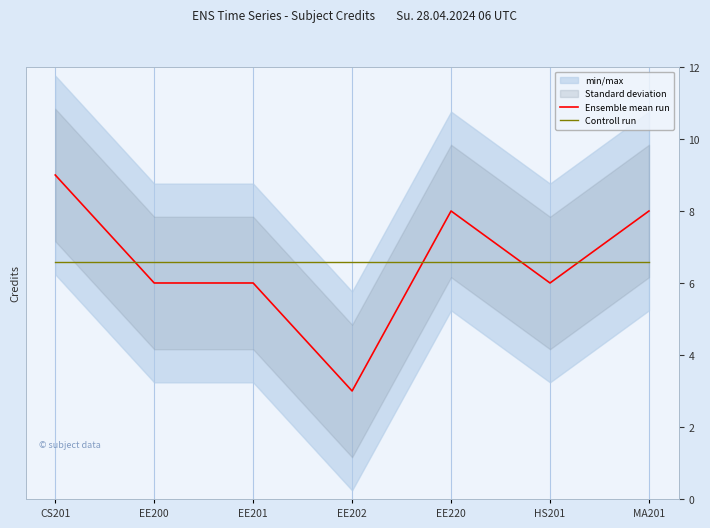

After their last crossing, which series has the higher values: Controll run or Ensemble mean run?

Ensemble mean run